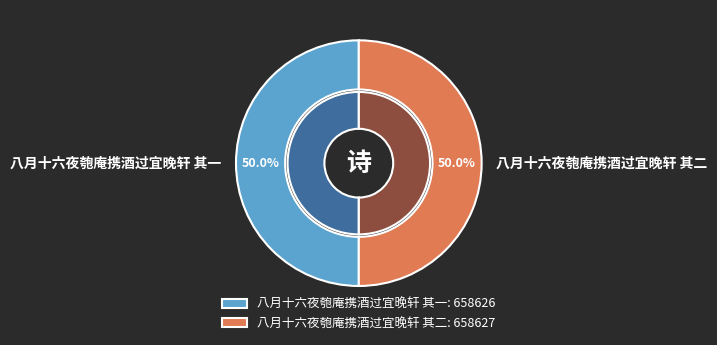

What percentage is the 八月十六夜匏庵携酒过宜晚轩 其二 slice, to the nearest percent?

50%